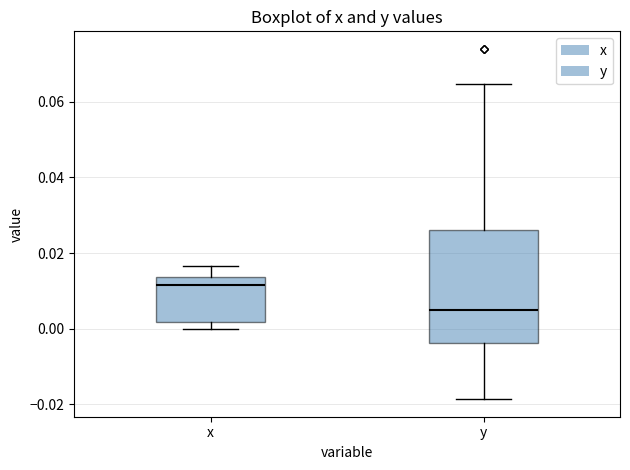

Which box's median line is the highest?

x